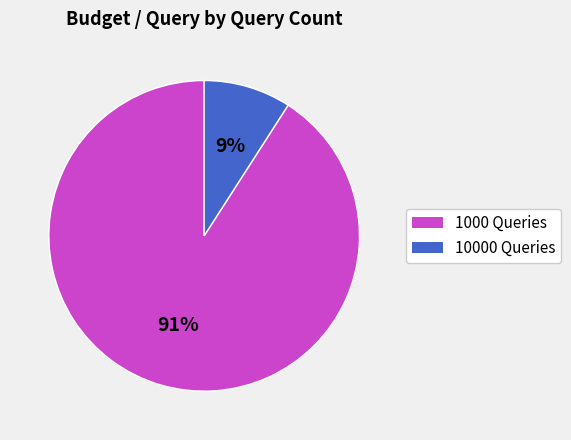

What percentage is the 1000 Queries slice, to the nearest percent?

91%